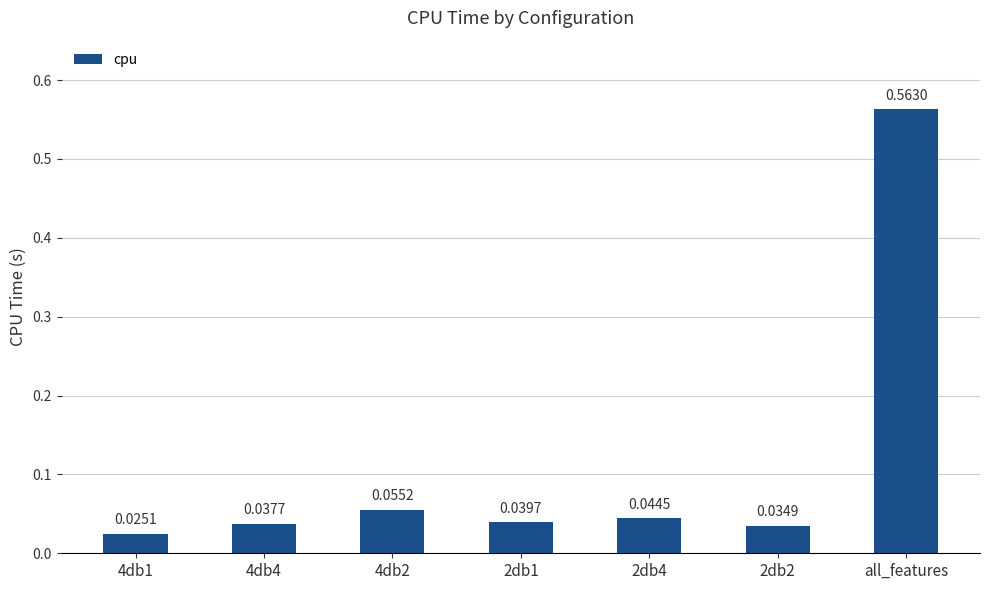

Rank the categories by value from highest to lowest.

all_features, 4db2, 2db4, 2db1, 4db4, 2db2, 4db1